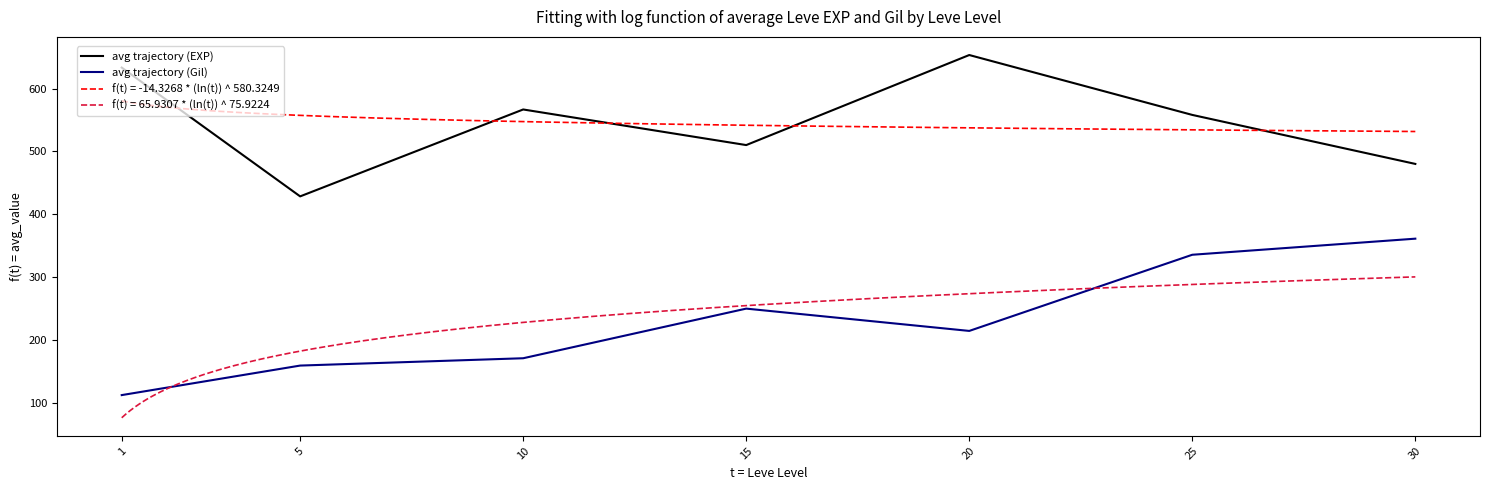

At which category does the chart reach its peak across all series?

20